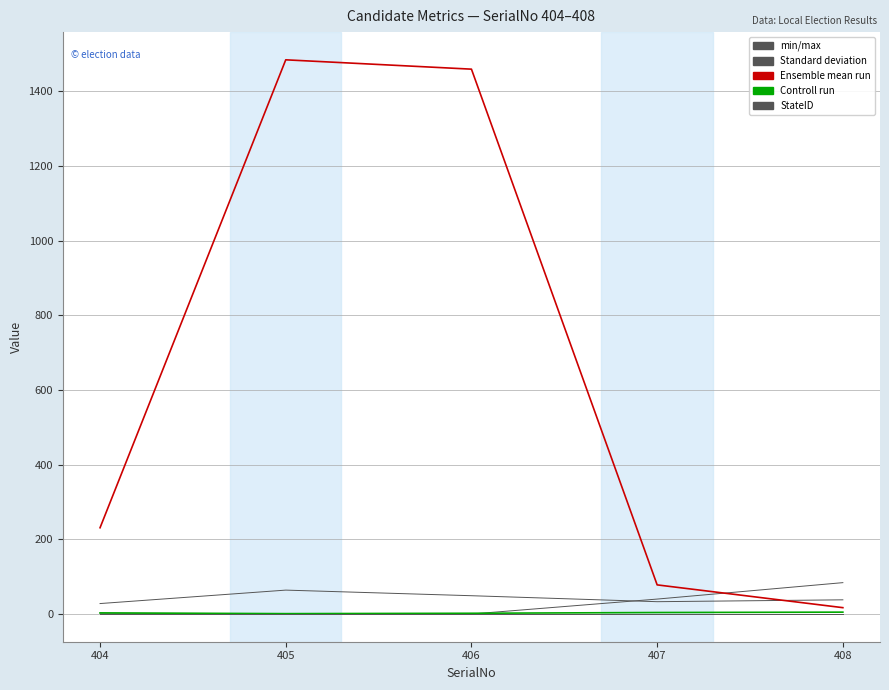

Is this an area chart (filled region under the line)?

No